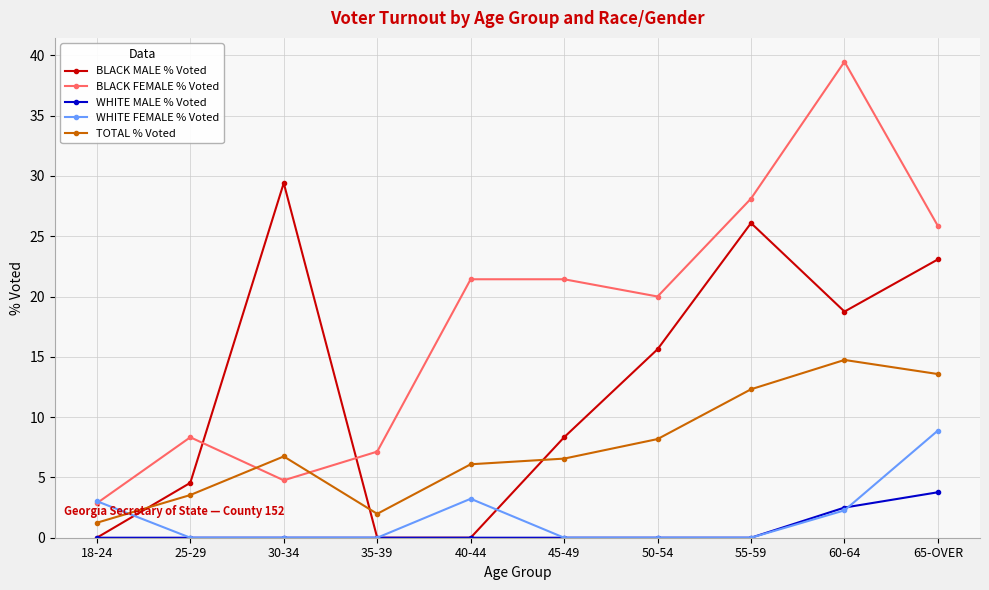

In BLACK MALE % Voted, how many points are higher than both neighbors (excluding endpoints)?

2